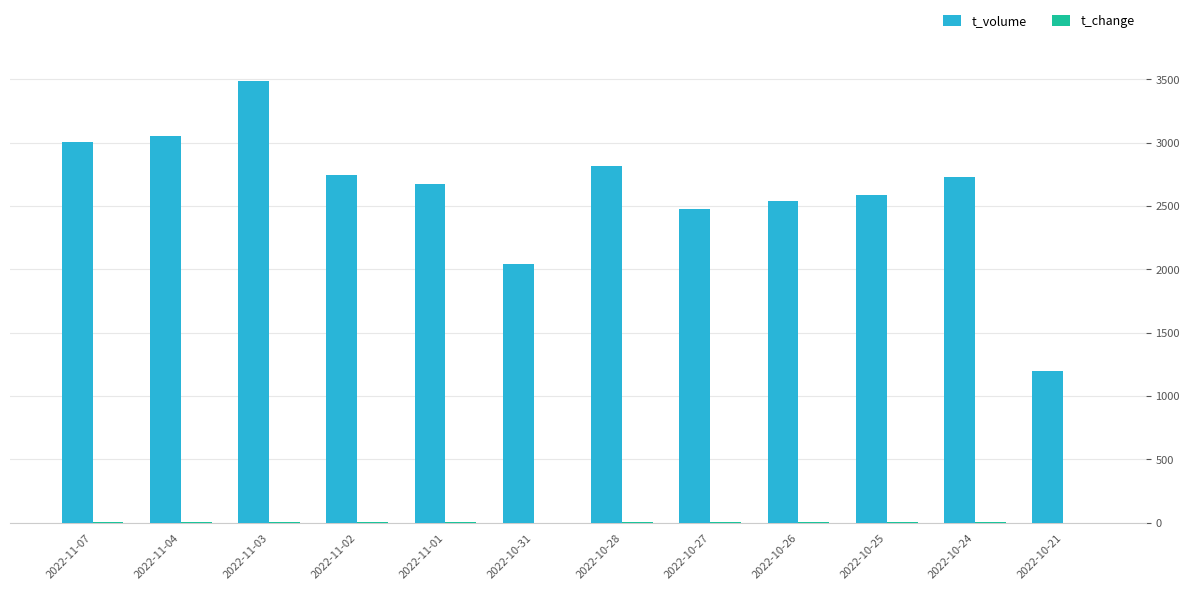

Where does the t_volume series first go above 2729?

2022-11-07